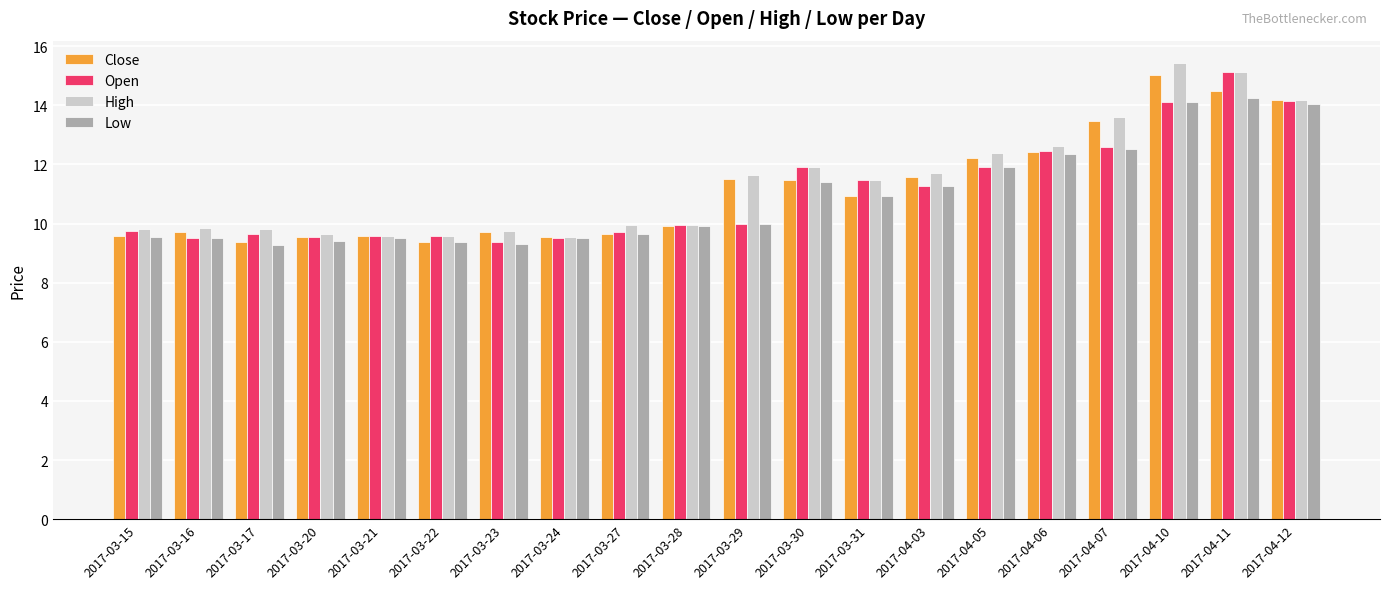

What is the minimum value for Low?

9.3